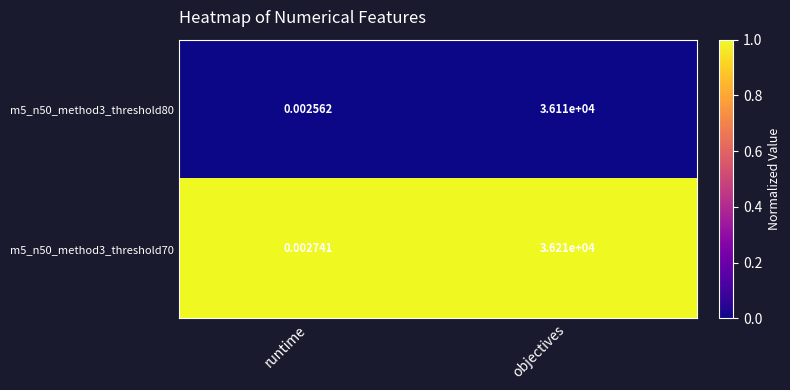

List the labels in order of m5_n50_method3_threshold70 value, largest first.

objectives, runtime